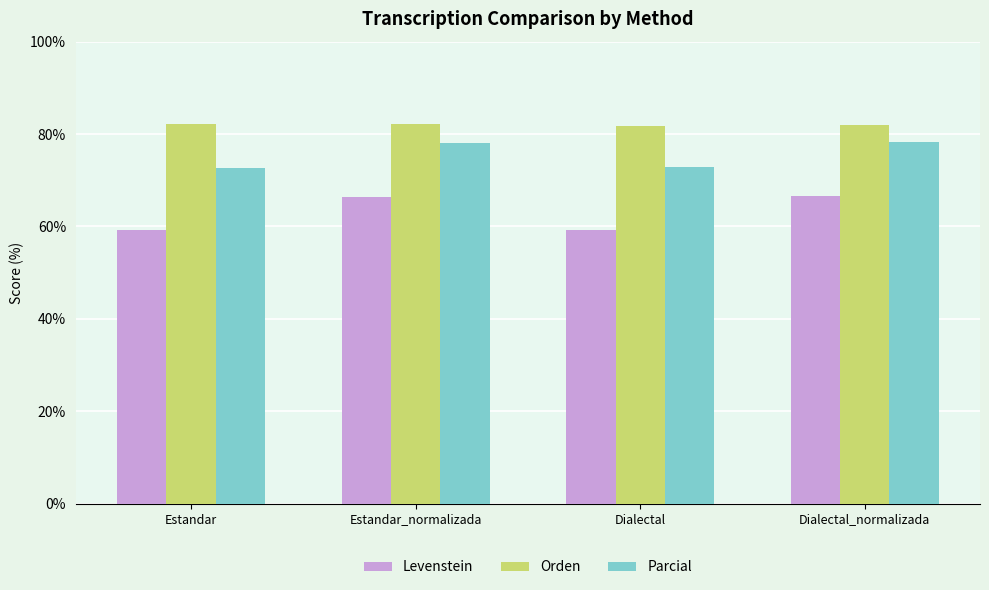

Rank the series by their average value, from lowest to highest.

Levenstein, Parcial, Orden